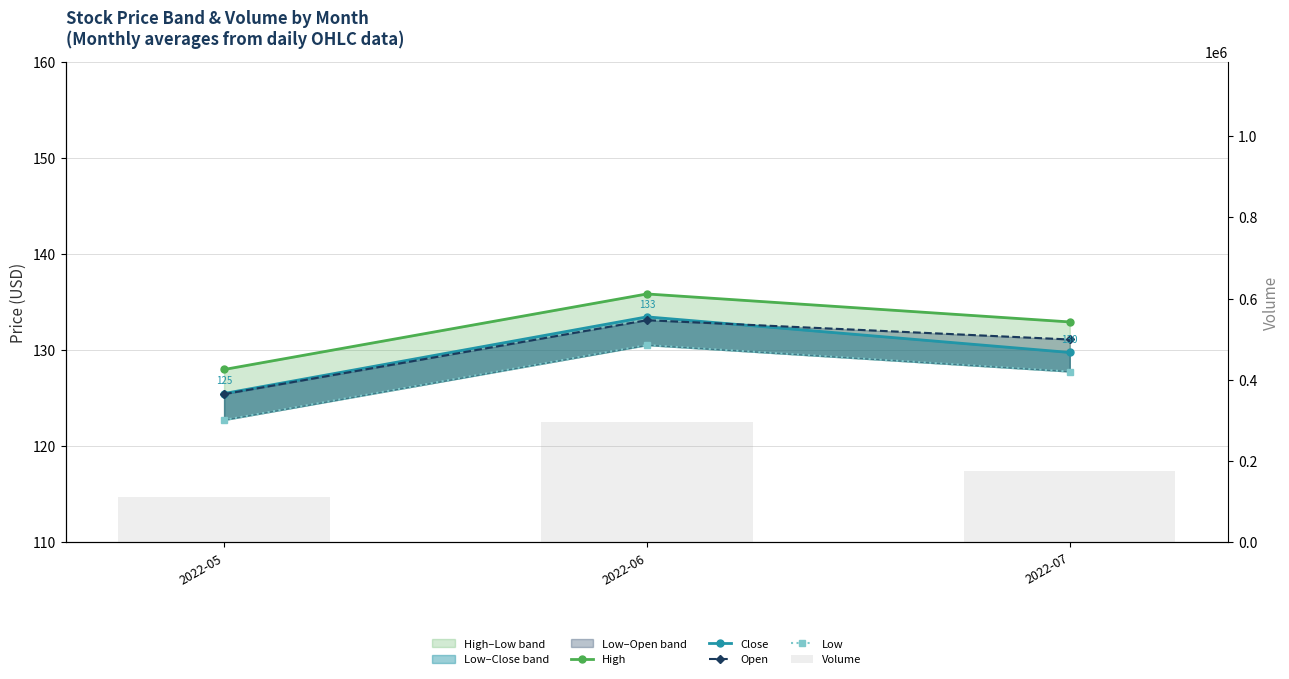

Between 2022-05 and 2022-07, which series saw the biggest shift?

Volume